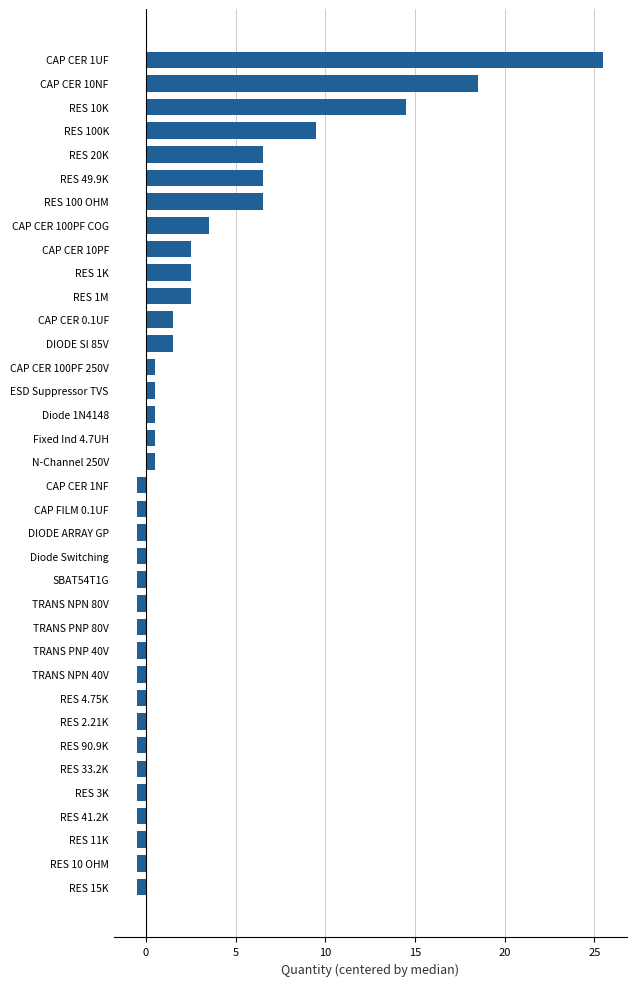

What is the average value?

2.6